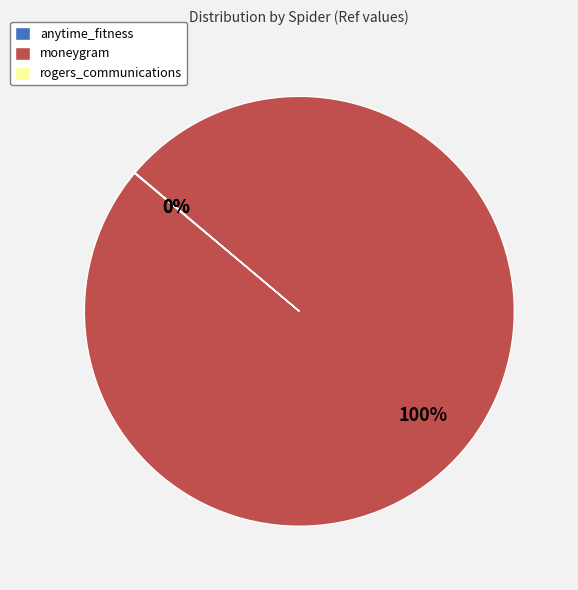

What is the largest slice in the pie chart?

moneygram